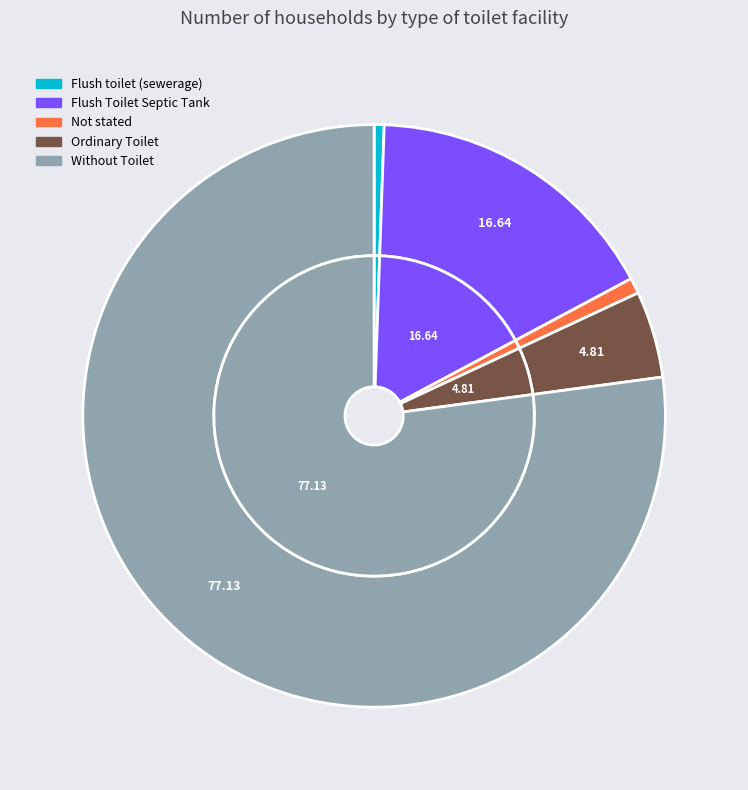

How many slices are in this pie chart?

5